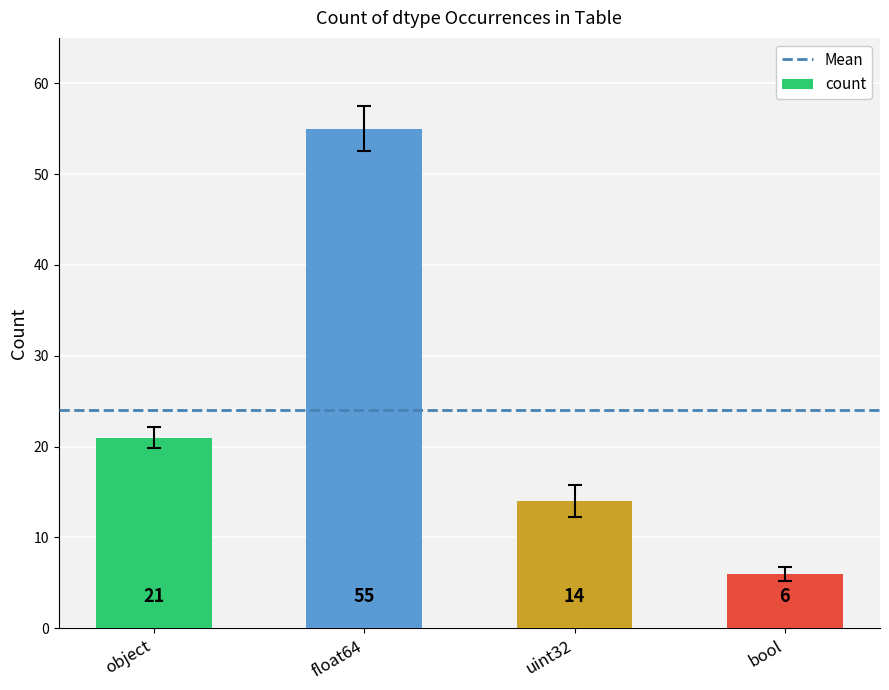

At which label is the value closest to 30?

object